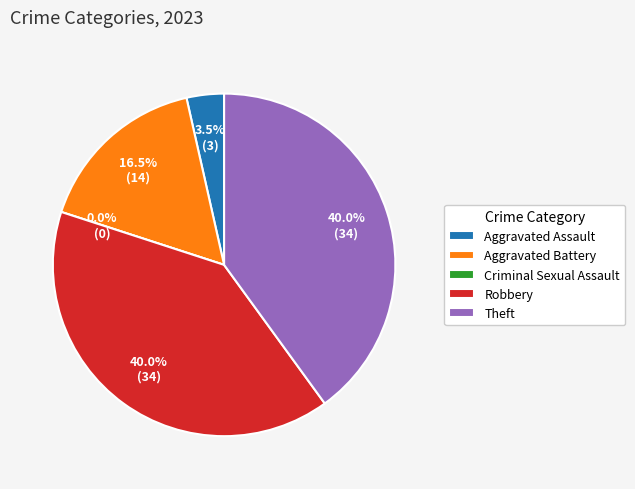

To the nearest percent, what is the average slice percentage?

20%